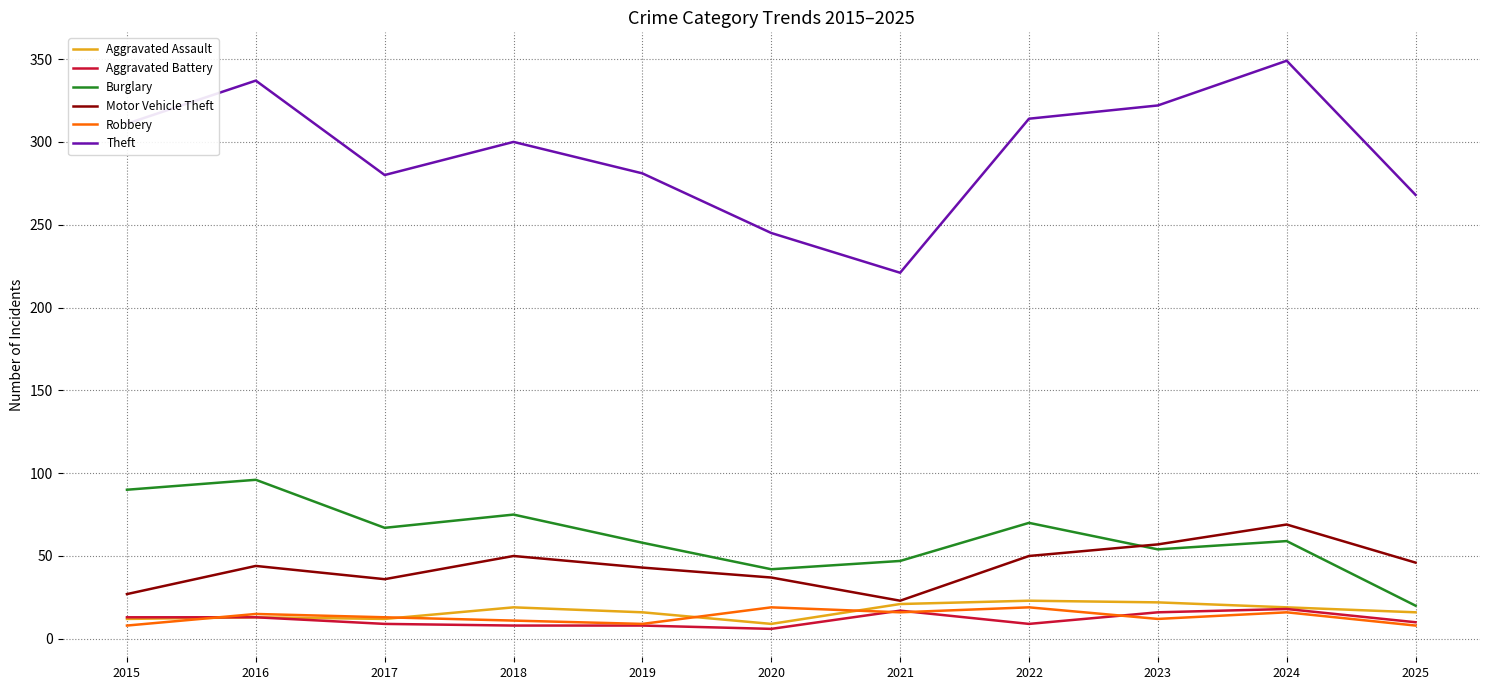

What is the average value of the Motor Vehicle Theft series?

44